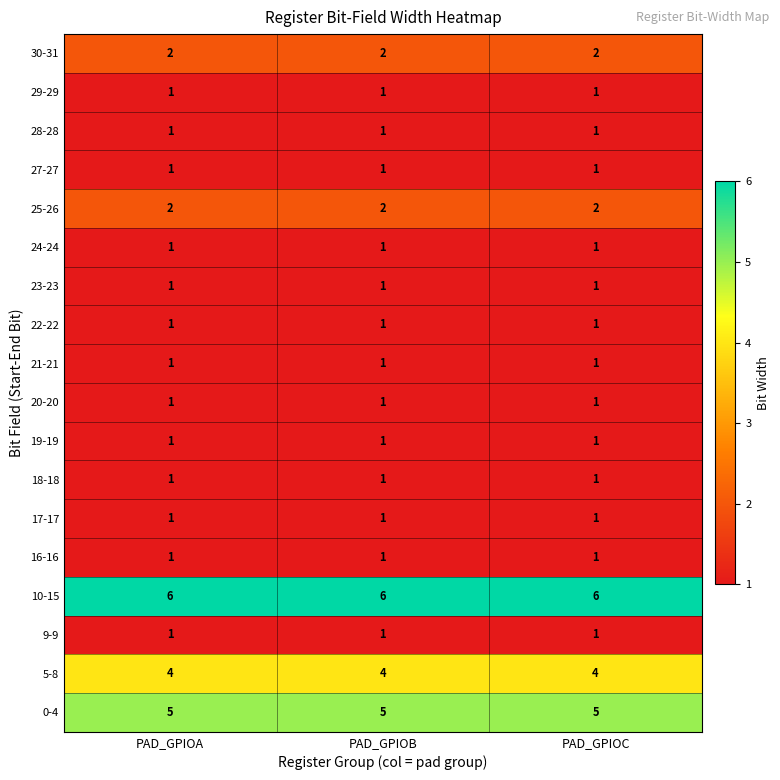

The 9-9 series shows 1 at PAD_GPIOB. True or false?

True